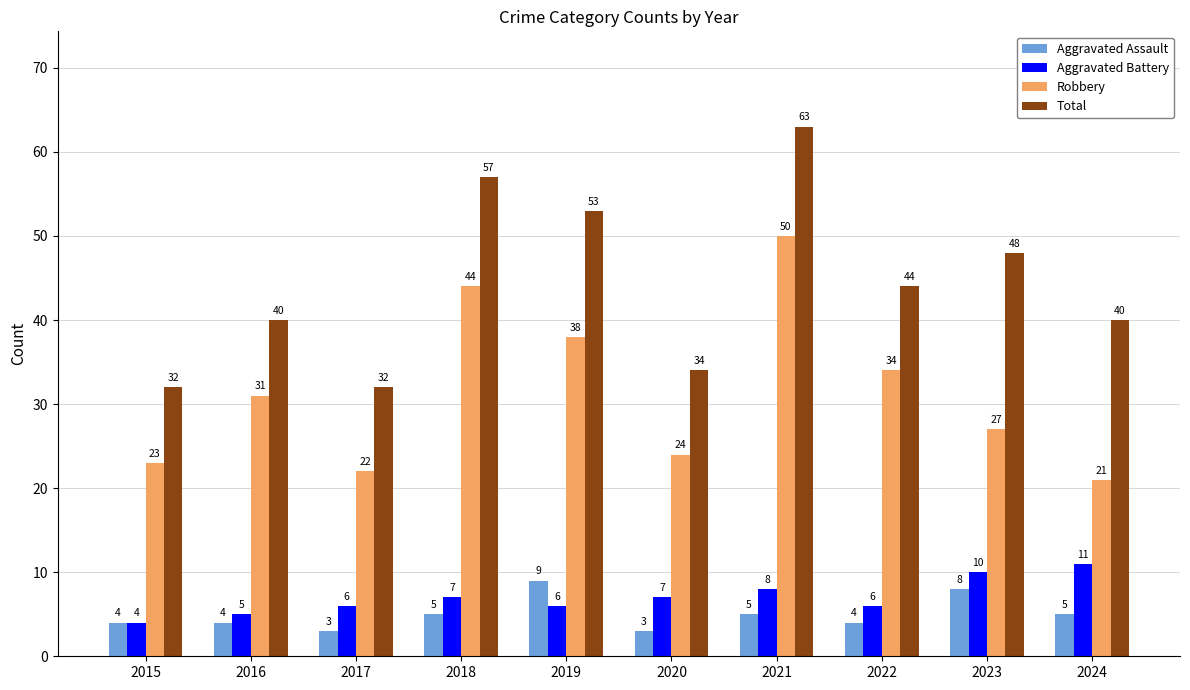

Reading left to right, extract all data points from this chart.

Aggravated Assault: 2015=4	2016=4	2017=3	2018=5	2019=9	2020=3	2021=5	2022=4	2023=8	2024=5
Aggravated Battery: 2015=4	2016=5	2017=6	2018=7	2019=6	2020=7	2021=8	2022=6	2023=10	2024=11
Robbery: 2015=23	2016=31	2017=22	2018=44	2019=38	2020=24	2021=50	2022=34	2023=27	2024=21
Total: 2015=32	2016=40	2017=32	2018=57	2019=53	2020=34	2021=63	2022=44	2023=48	2024=40